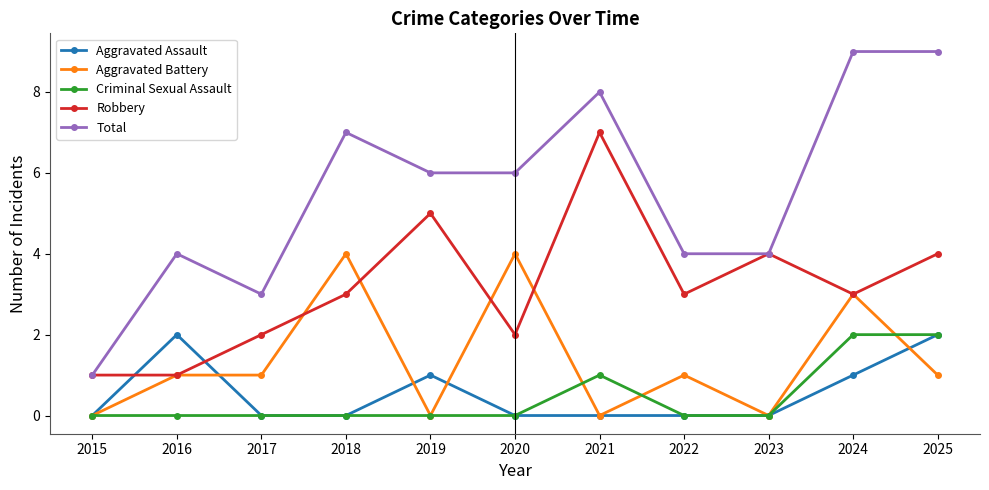

True or false: Total and Criminal Sexual Assault intersect in this chart.

False